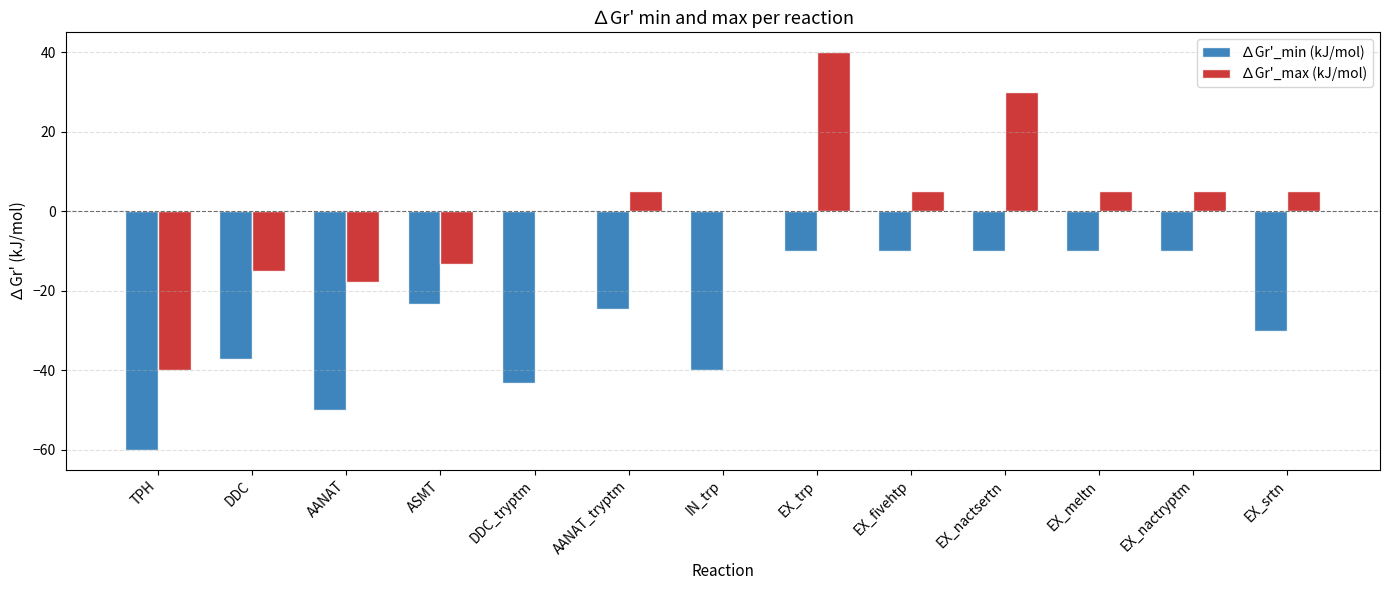

Where is ∆Gr'_min (kJ/mol) nearest to the value -35?

DDC